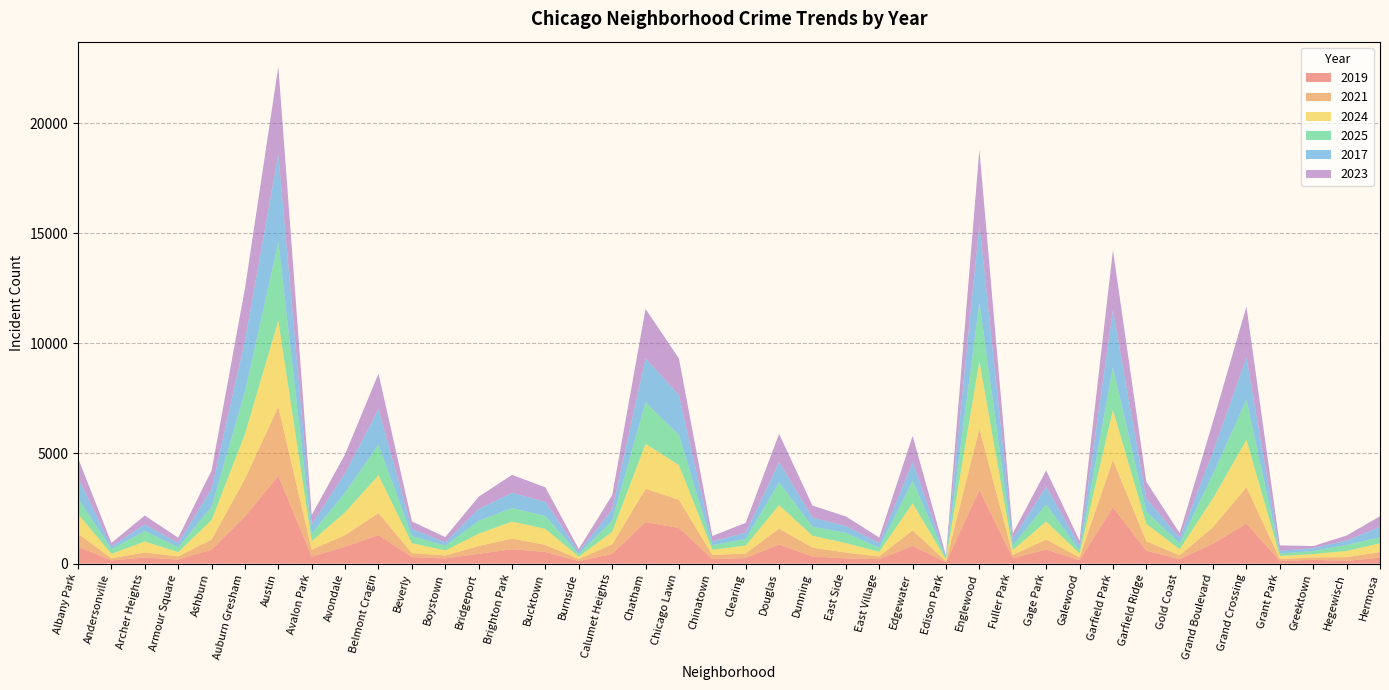

Reading left to right, transcribe all the data shown in this chart.

2019: Albany Park=772	Andersonville=143	Archer Heights=278	Armour Square=184	Ashburn=632	Auburn Gresham=2133	Austin=3990	Avalon Park=319	Avondale=765	Belmont Cragin=1295	Beverly=297	Boystown=234	Bridgeport=443	Brighton Park=654	Bucktown=526	Burnside=113	Calumet Heights=441	Chatham=1882	Chicago Lawn=1622	Chinatown=204	Clearing=252	Douglas=864	Dunning=323	East Side=235	East Village=201	Edgewater=804	Edison Park=59	Englewood=3341	Fuller Park=243	Gage Park=639	Galewood=152	Garfield Park=2555	Garfield Ridge=588	Gold Coast=200	Grand Boulevard=908	Grand Crossing=1815	Grant Park=119	Greektown=171	Hegewisch=126	Hermosa=271
2021: Albany Park=585	Andersonville=100	Archer Heights=229	Armour Square=145	Ashburn=456	Auburn Gresham=1713	Austin=3126	Avalon Park=314	Avondale=528	Belmont Cragin=1002	Beverly=181	Boystown=136	Bridgeport=353	Brighton Park=485	Bucktown=320	Burnside=98	Calumet Heights=428	Chatham=1512	Chicago Lawn=1274	Chinatown=190	Clearing=205	Douglas=726	Dunning=404	East Side=265	East Village=124	Edgewater=709	Edison Park=43	Englewood=2784	Fuller Park=155	Gage Park=450	Galewood=132	Garfield Park=2151	Garfield Ridge=429	Gold Coast=175	Grand Boulevard=750	Grand Crossing=1654	Grant Park=91	Greektown=105	Hegewisch=169	Hermosa=252
2024: Albany Park=896	Andersonville=201	Archer Heights=495	Armour Square=195	Ashburn=884	Auburn Gresham=2037	Austin=3914	Avalon Park=385	Avondale=1038	Belmont Cragin=1712	Beverly=450	Boystown=229	Bridgeport=559	Brighton Park=770	Bucktown=729	Burnside=108	Calumet Heights=575	Chatham=2045	Chicago Lawn=1576	Chinatown=242	Clearing=361	Douglas=1067	Dunning=540	East Side=431	East Village=212	Edgewater=1224	Edison Park=85	Englewood=3060	Fuller Park=214	Gage Park=823	Galewood=175	Garfield Park=2269	Garfield Ridge=786	Gold Coast=280	Grand Boulevard=1318	Grand Crossing=2156	Grant Park=136	Greektown=157	Hegewisch=281	Hermosa=397
2025: Albany Park=715	Andersonville=211	Archer Heights=474	Armour Square=218	Ashburn=604	Auburn Gresham=1910	Austin=3557	Avalon Park=345	Avondale=895	Belmont Cragin=1383	Beverly=321	Boystown=216	Bridgeport=584	Brighton Park=613	Bucktown=589	Burnside=108	Calumet Heights=511	Chatham=1882	Chicago Lawn=1366	Chinatown=201	Clearing=298	Douglas=1034	Dunning=404	East Side=467	East Village=176	Edgewater=1024	Edison Park=63	Englewood=2666	Fuller Park=210	Gage Park=780	Galewood=140	Garfield Park=1930	Garfield Ridge=557	Gold Coast=260	Grand Boulevard=1107	Grand Crossing=1810	Grant Park=112	Greektown=138	Hegewisch=270	Hermosa=274
2017: Albany Park=924	Andersonville=132	Archer Heights=297	Armour Square=199	Ashburn=822	Auburn Gresham=2345	Austin=4004	Avalon Park=411	Avondale=880	Belmont Cragin=1615	Beverly=324	Boystown=152	Bridgeport=534	Brighton Park=690	Bucktown=635	Burnside=115	Calumet Heights=501	Chatham=1992	Chicago Lawn=1808	Chinatown=173	Clearing=290	Douglas=919	Dunning=418	East Side=309	East Village=223	Edgewater=849	Edison Park=71	Englewood=3578	Fuller Park=304	Gage Park=800	Galewood=214	Garfield Park=2606	Garfield Ridge=591	Gold Coast=250	Grand Boulevard=994	Grand Crossing=1918	Grant Park=127	Greektown=134	Hegewisch=200	Hermosa=474
2023: Albany Park=901	Andersonville=153	Archer Heights=412	Armour Square=234	Ashburn=823	Auburn Gresham=2350	Austin=3975	Avalon Park=432	Avondale=857	Belmont Cragin=1615	Beverly=343	Boystown=237	Bridgeport=562	Brighton Park=818	Bucktown=662	Burnside=122	Calumet Heights=649	Chatham=2250	Chicago Lawn=1665	Chinatown=244	Clearing=447	Douglas=1280	Dunning=545	East Side=435	East Village=248	Edgewater=1187	Edison Park=49	Englewood=3371	Fuller Park=245	Gage Park=741	Galewood=227	Garfield Park=2718	Garfield Ridge=766	Gold Coast=218	Grand Boulevard=1385	Grand Crossing=2314	Grant Park=242	Greektown=93	Hegewisch=228	Hermosa=482